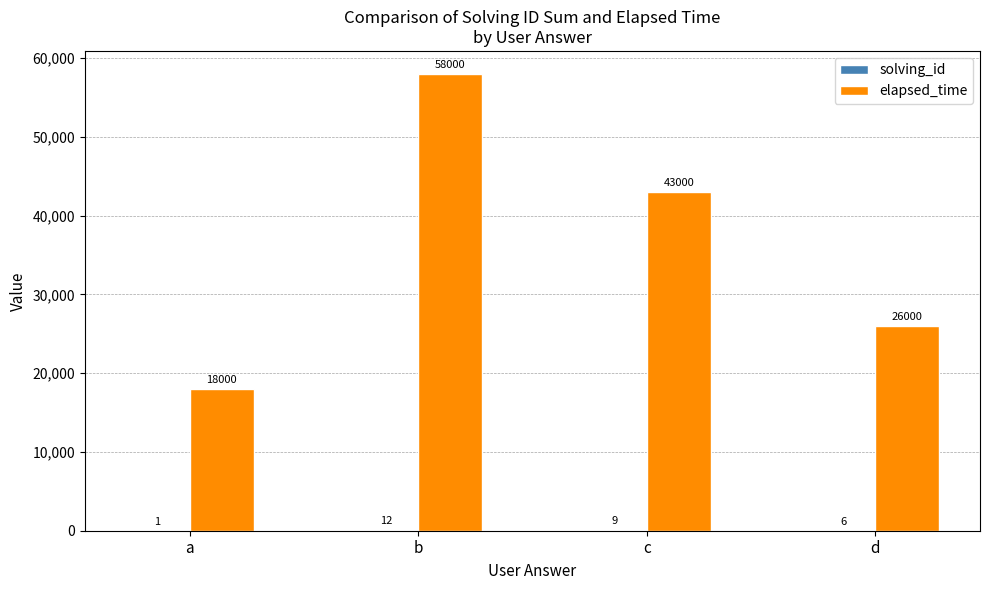

How many series are shown in this chart?

2